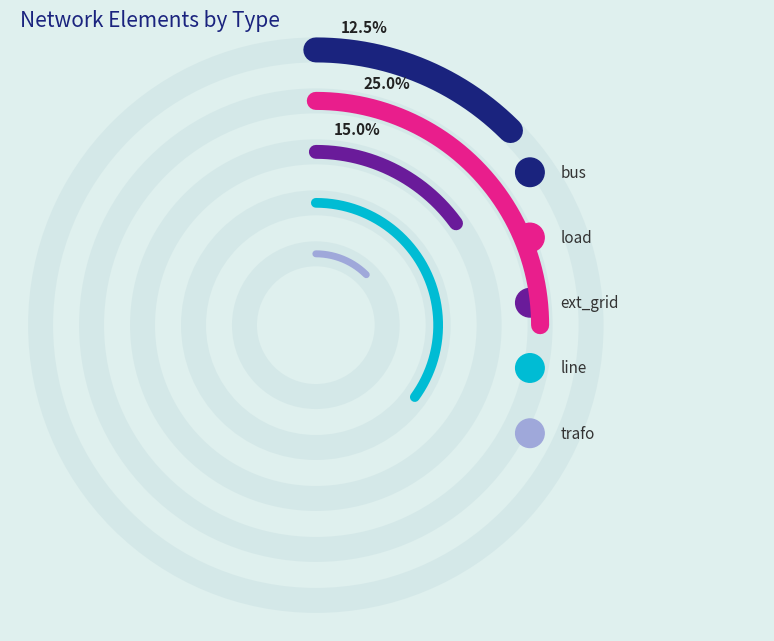

To the nearest percent, what is the difference between the bus and ext_grid slice percentages?

2%